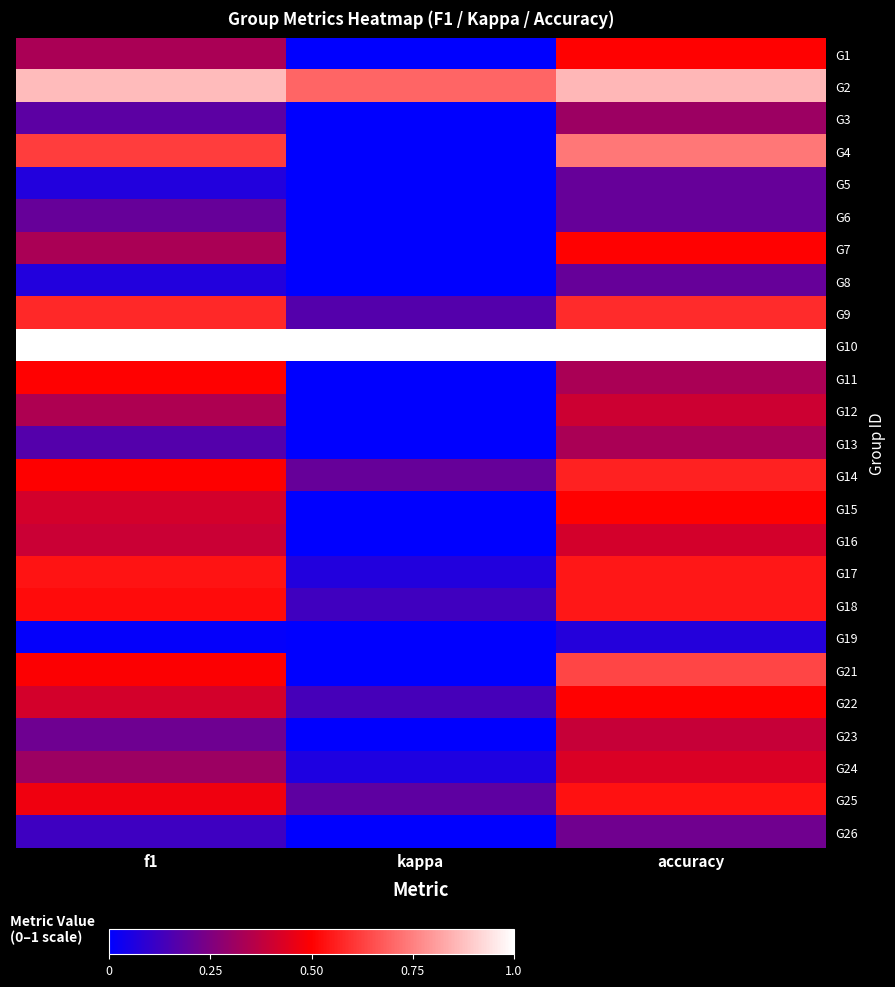

Reading left to right, transcribe all the data shown in this chart.

G1: f1=0.3	kappa=0.0	accuracy=0.5
G2: f1=0.9	kappa=0.7	accuracy=0.9
G3: f1=0.2	kappa=-0.2	accuracy=0.3
G4: f1=0.6	kappa=0.0	accuracy=0.7
G5: f1=0.1	kappa=0.0	accuracy=0.2
G6: f1=0.2	kappa=-0.4	accuracy=0.2
G7: f1=0.3	kappa=0.0	accuracy=0.5
G8: f1=0.1	kappa=0.0	accuracy=0.2
G9: f1=0.6	kappa=0.2	accuracy=0.6
G10: f1=1.0	kappa=1.0	accuracy=1.0
G11: f1=0.5	kappa=0.0	accuracy=0.3
G12: f1=0.3	kappa=-0.4	accuracy=0.4
G13: f1=0.2	kappa=0.0	accuracy=0.3
G14: f1=0.5	kappa=0.2	accuracy=0.6
G15: f1=0.4	kappa=-0.2	accuracy=0.5
G16: f1=0.4	kappa=0.0	accuracy=0.4
G17: f1=0.5	kappa=0.1	accuracy=0.5
G18: f1=0.5	kappa=0.1	accuracy=0.5
G19: f1=0.0	kappa=0.0	accuracy=0.1
G21: f1=0.5	kappa=0.0	accuracy=0.6
G22: f1=0.4	kappa=0.1	accuracy=0.5
G23: f1=0.2	kappa=0.0	accuracy=0.4
G24: f1=0.3	kappa=0.1	accuracy=0.4
G25: f1=0.5	kappa=0.2	accuracy=0.5
G26: f1=0.1	kappa=-0.2	accuracy=0.2